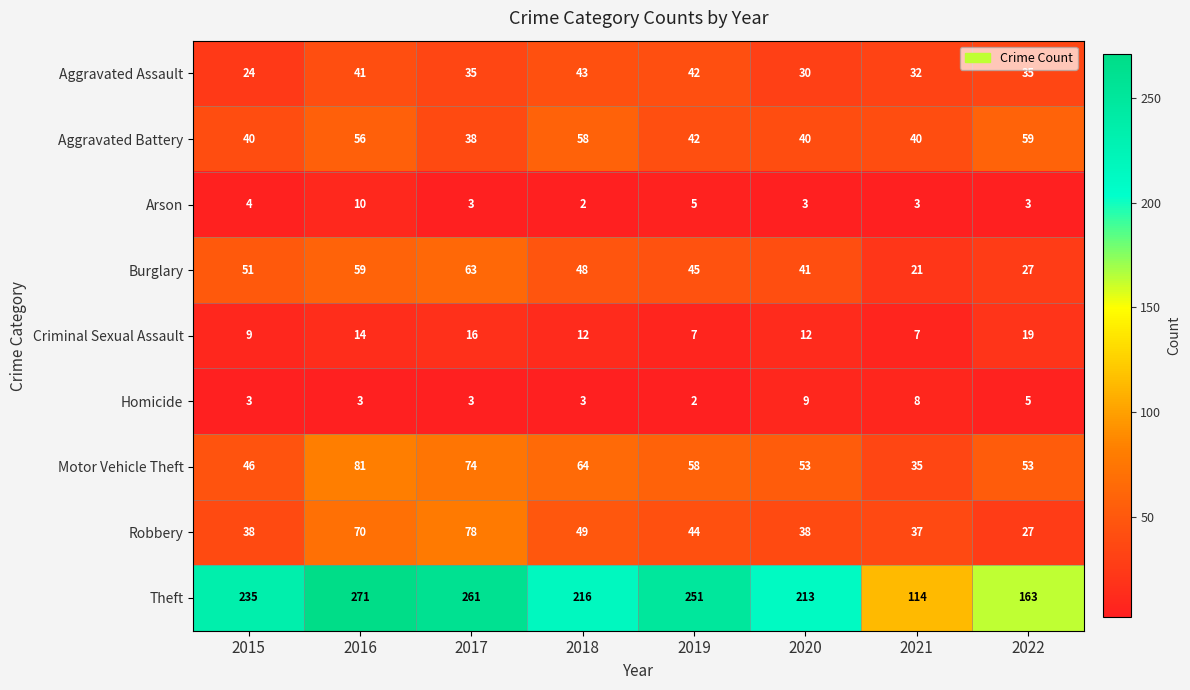

Which series has the largest range (max minus min)?

Theft